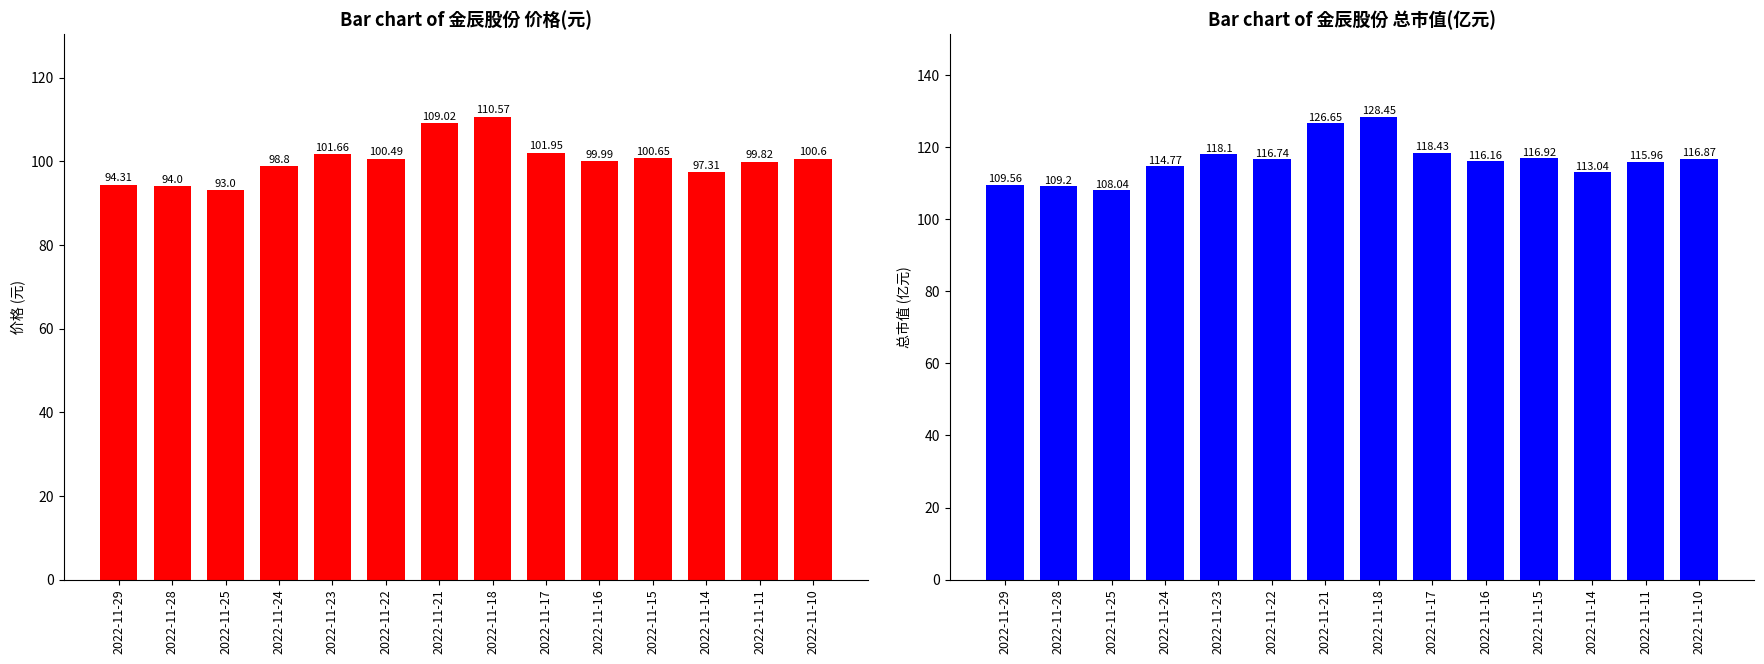

The value of 价格 at 2022-11-21 is 109.0. True or false?

True